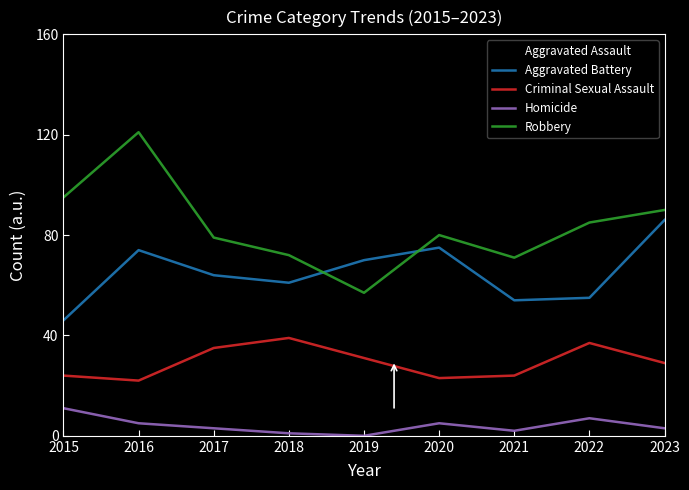

At which category is the sum across all series the highest?

2023